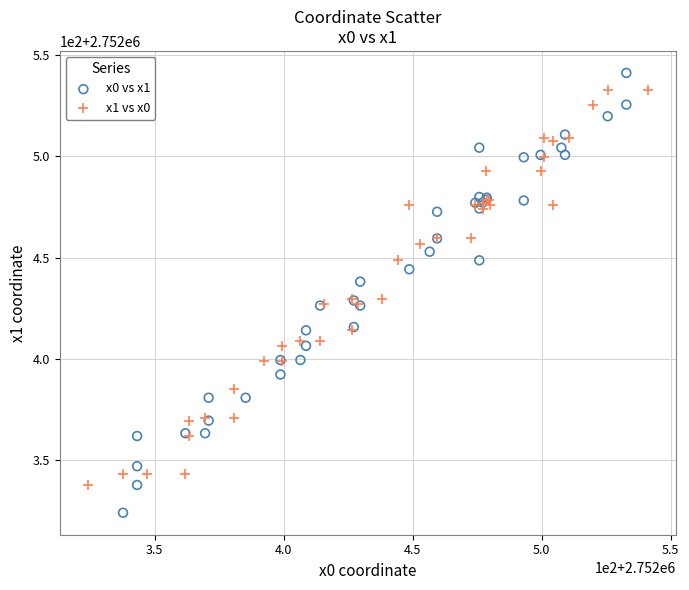

Which series contains the lowest Y value?

x0 vs x1